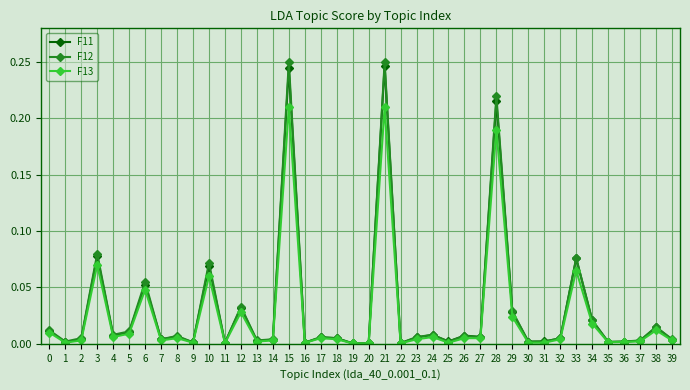

Which series has the widest spread of values?

F12